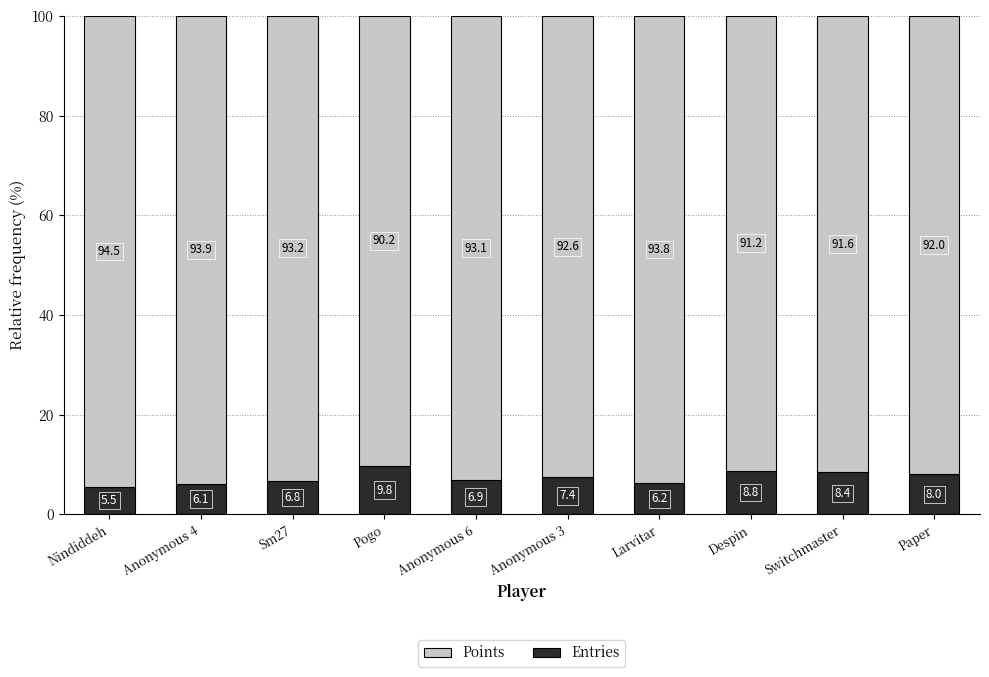

Reading left to right, list the values for the Entries series.

5.5	6.1	6.8	9.8	6.9	7.4	6.2	8.8	8.4	8.0